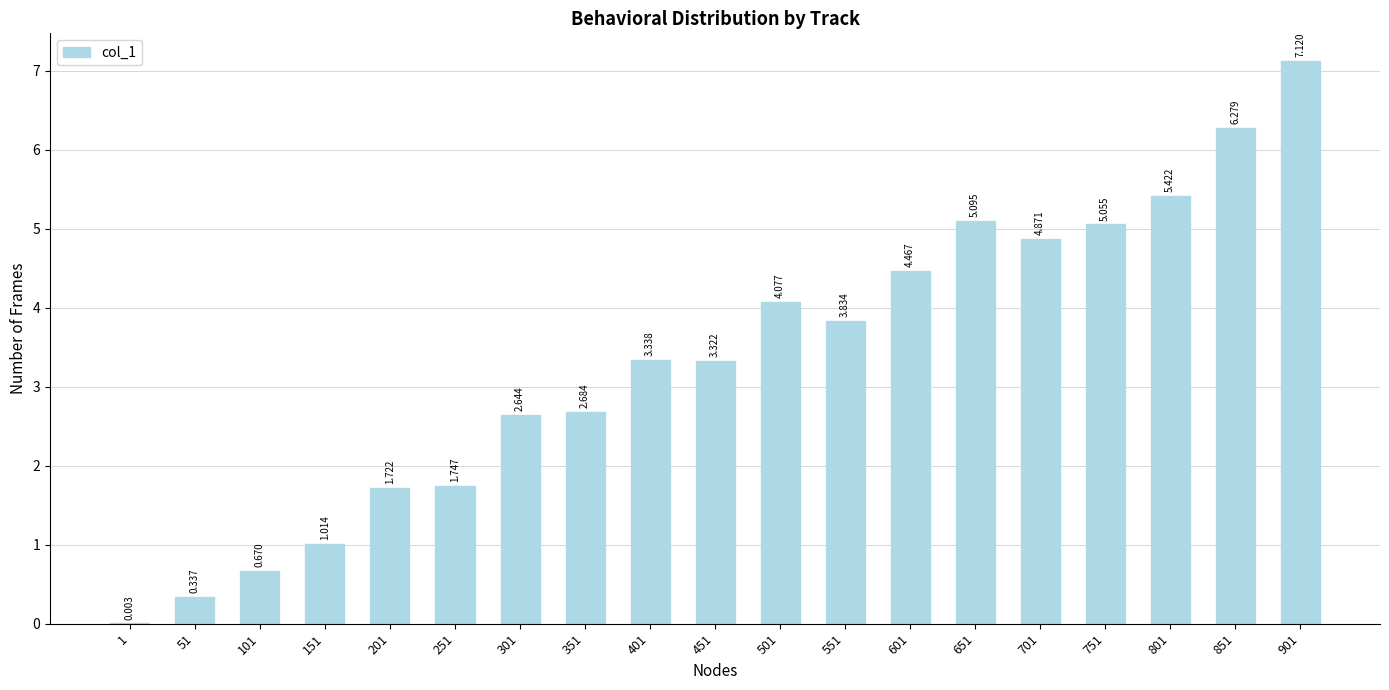

At which label is the value closest to 3?

351